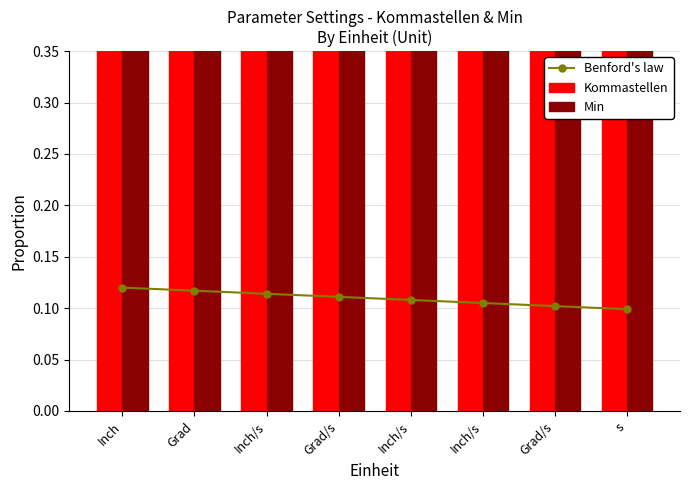

List the labels in order of Benford's law value, largest first.

Inch, Grad, Inch/s, Grad/s, Inch/s, Inch/s, Grad/s, s